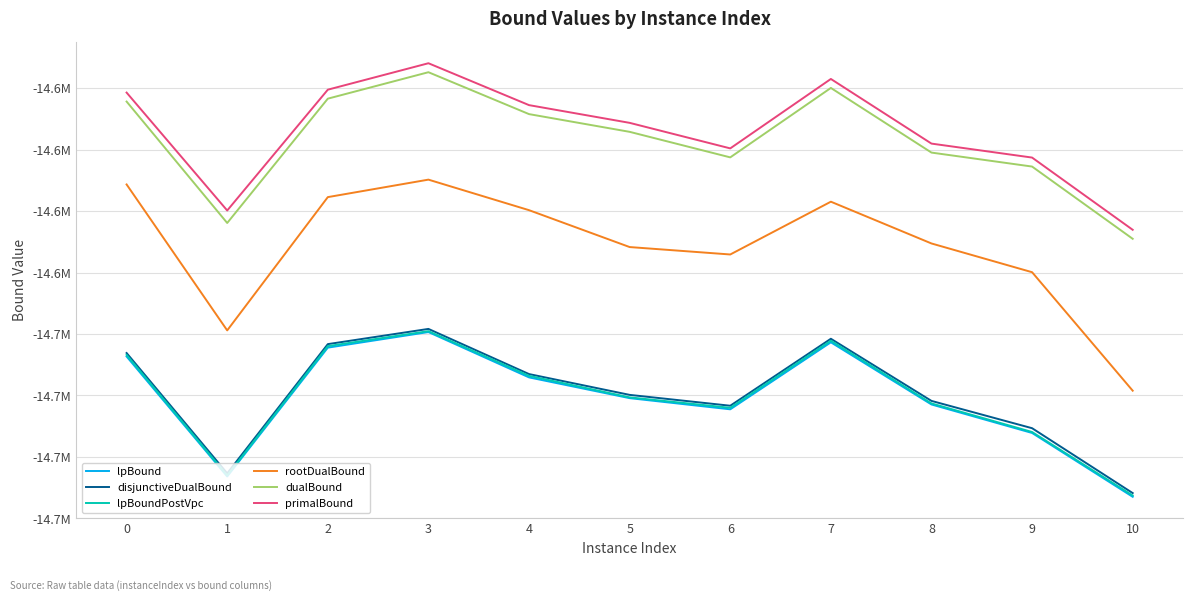

True or false: lpBound and primalBound cross at least once.

False